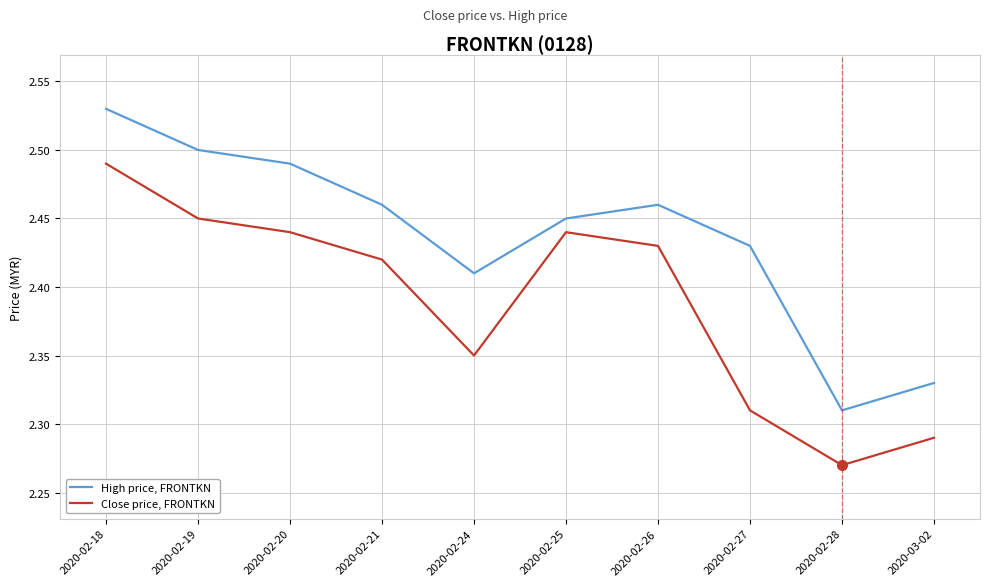

Which category has the highest value in the High price, FRONTKN series?

2020-02-18